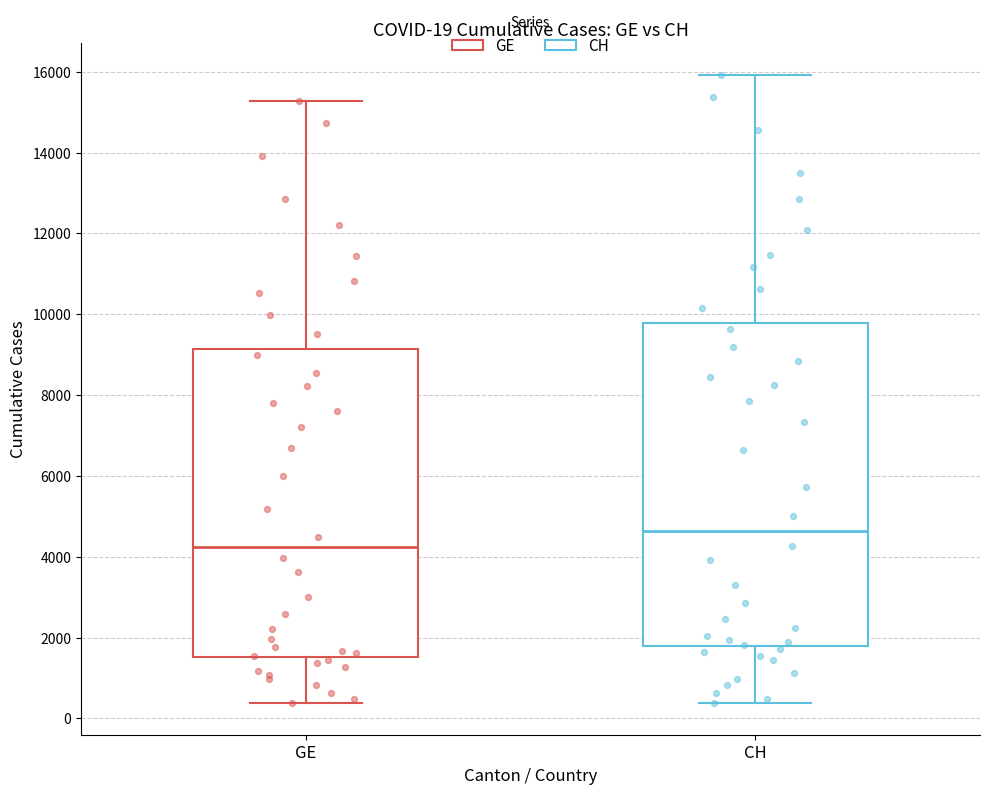

Which box's median line is the highest?

CH